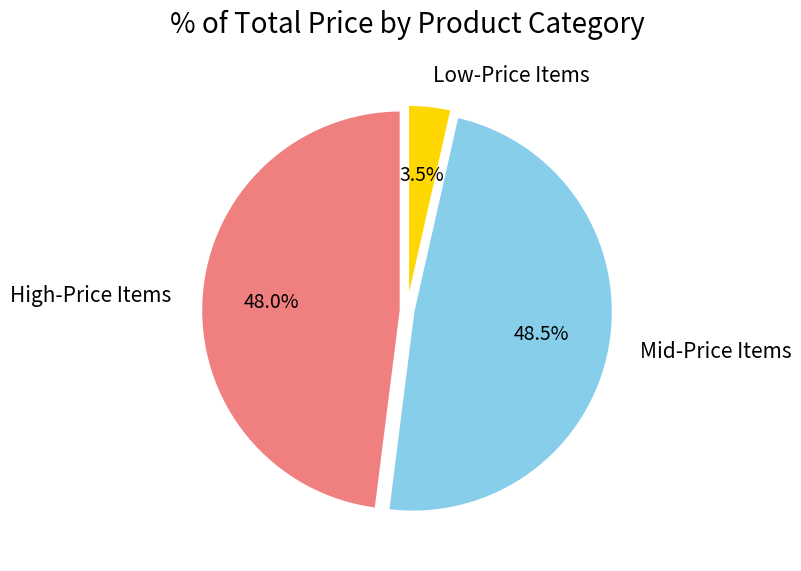

Does Mid-Price Items represent more than half of the total?

No